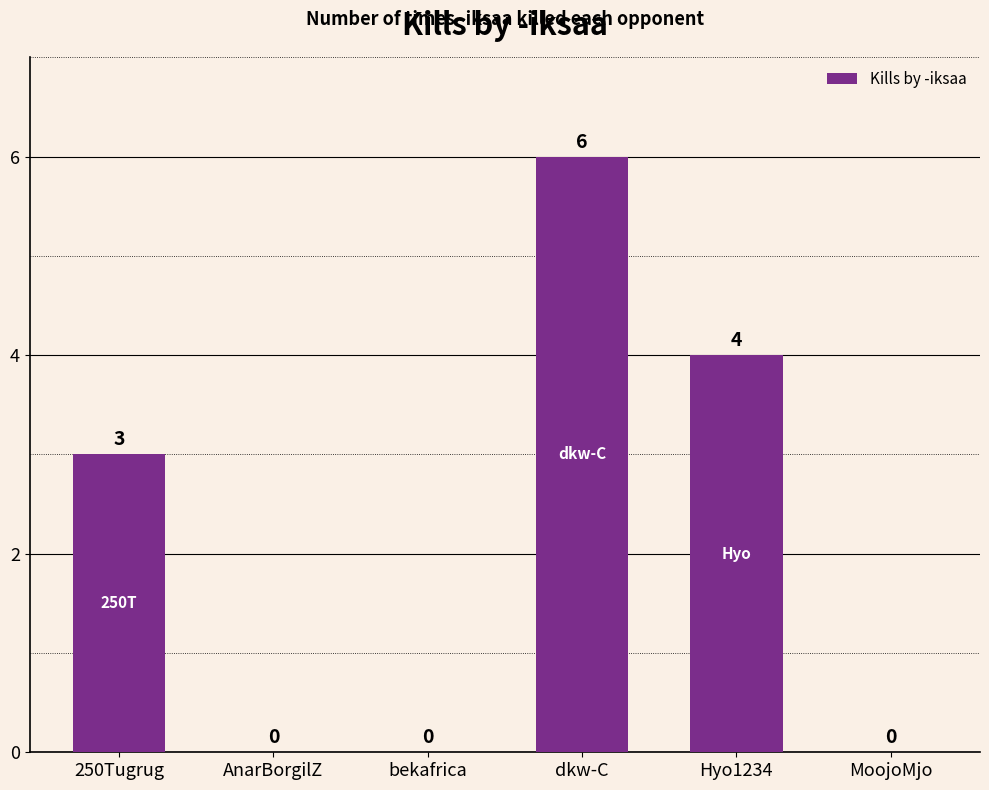

The chart shows a value of 3 at bekafrica. True or false?

False